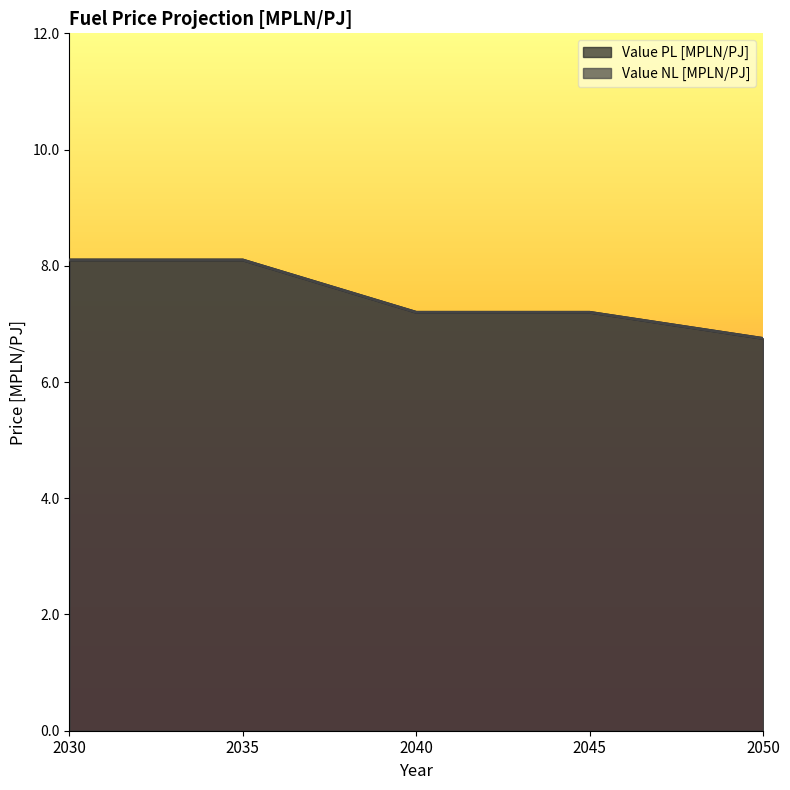

What is the total value across all series at 2040?

14.4